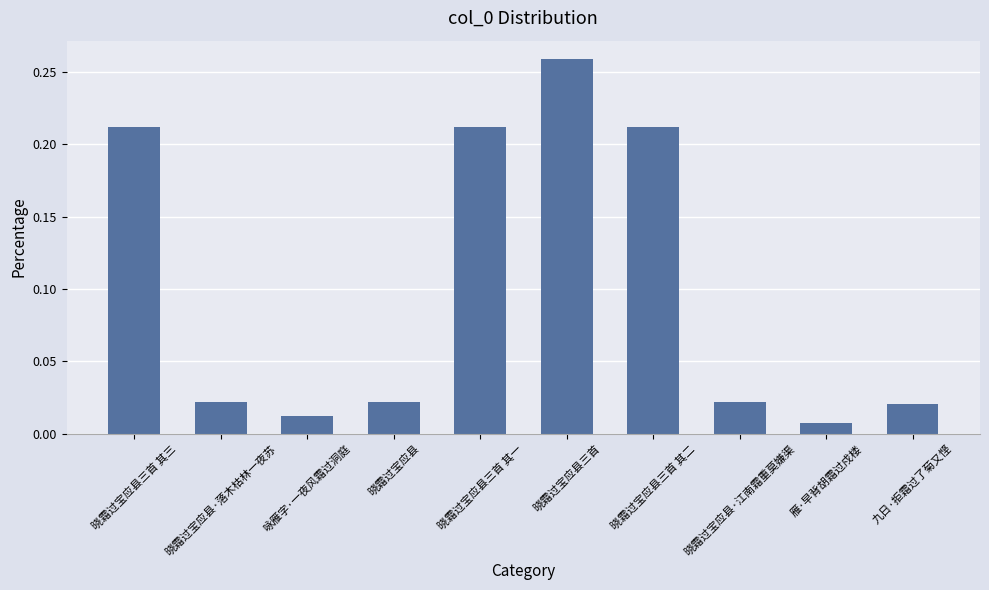

What is the label of the 10th bar from the left?

九日·拒霜过了菊又悭